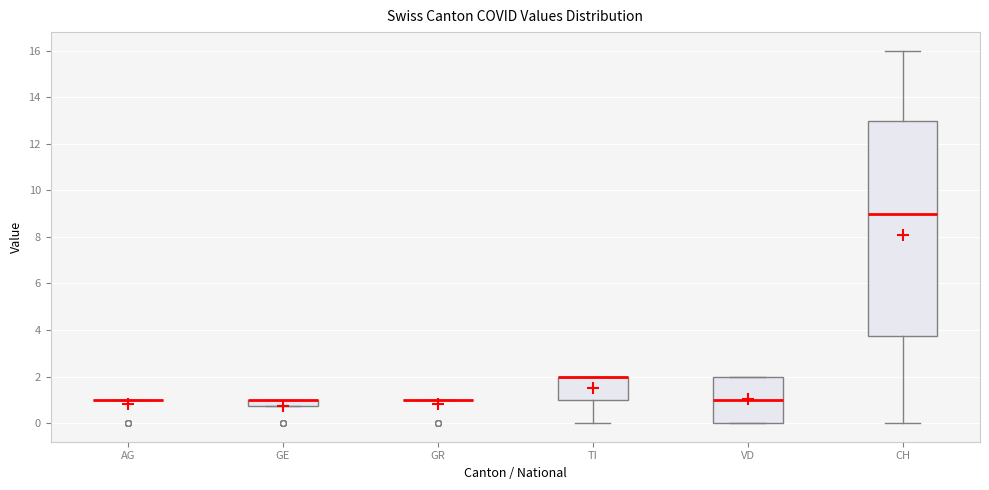

Where does the upper whisker of the box for CH end on the y-axis? The values are not printed on the chart, so give them approximately, as read against the axis.

16.0